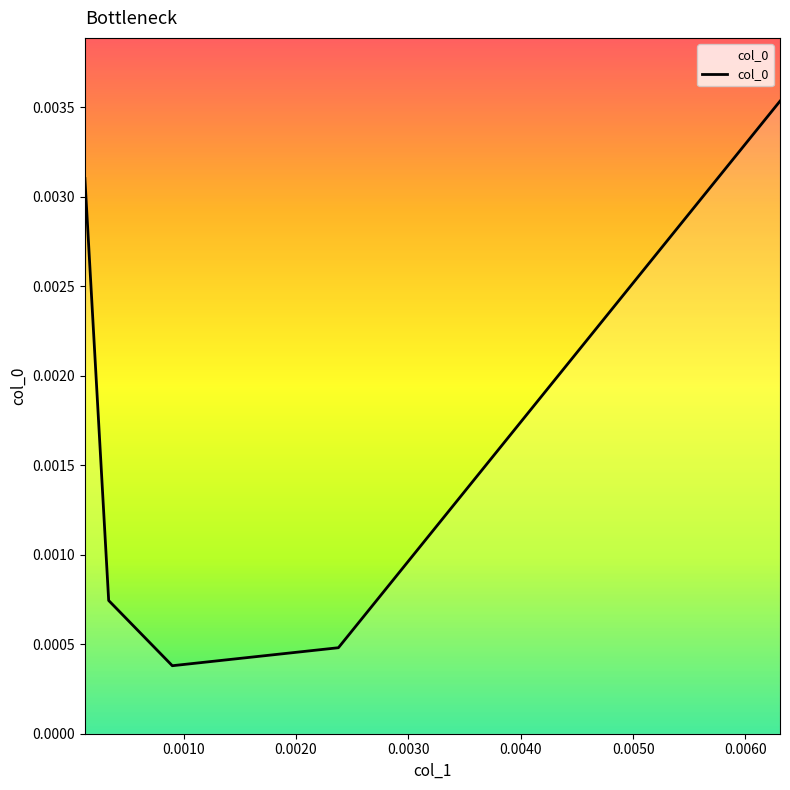

How many points are lower than both their immediate neighbors (excluding endpoints)?

1